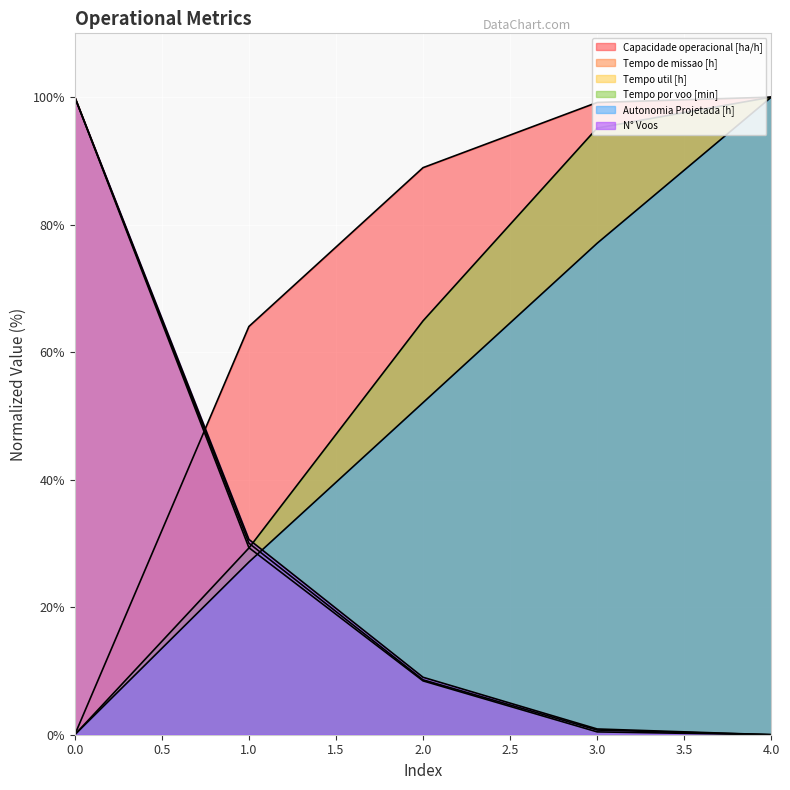

What is the difference between the maximum and minimum values in the Tempo por voo [min] series?

100.0